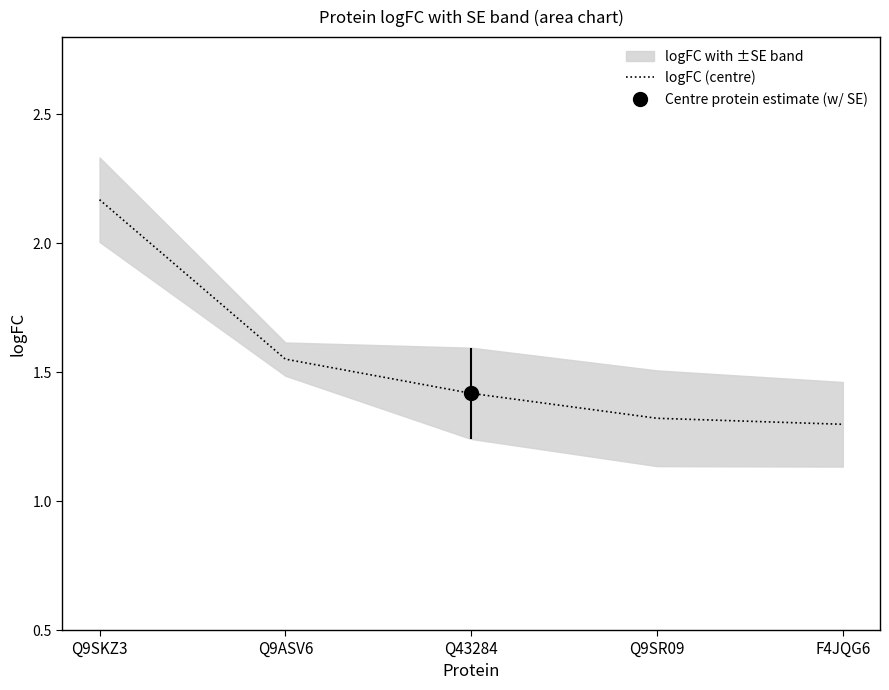

Which label corresponds to the largest value in the chart?

Q9SKZ3